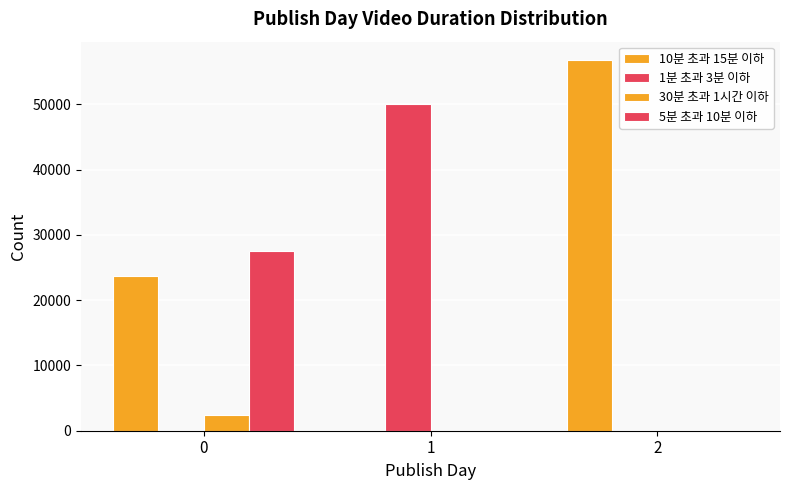

What is the difference between the highest and lowest values at 2?

56751